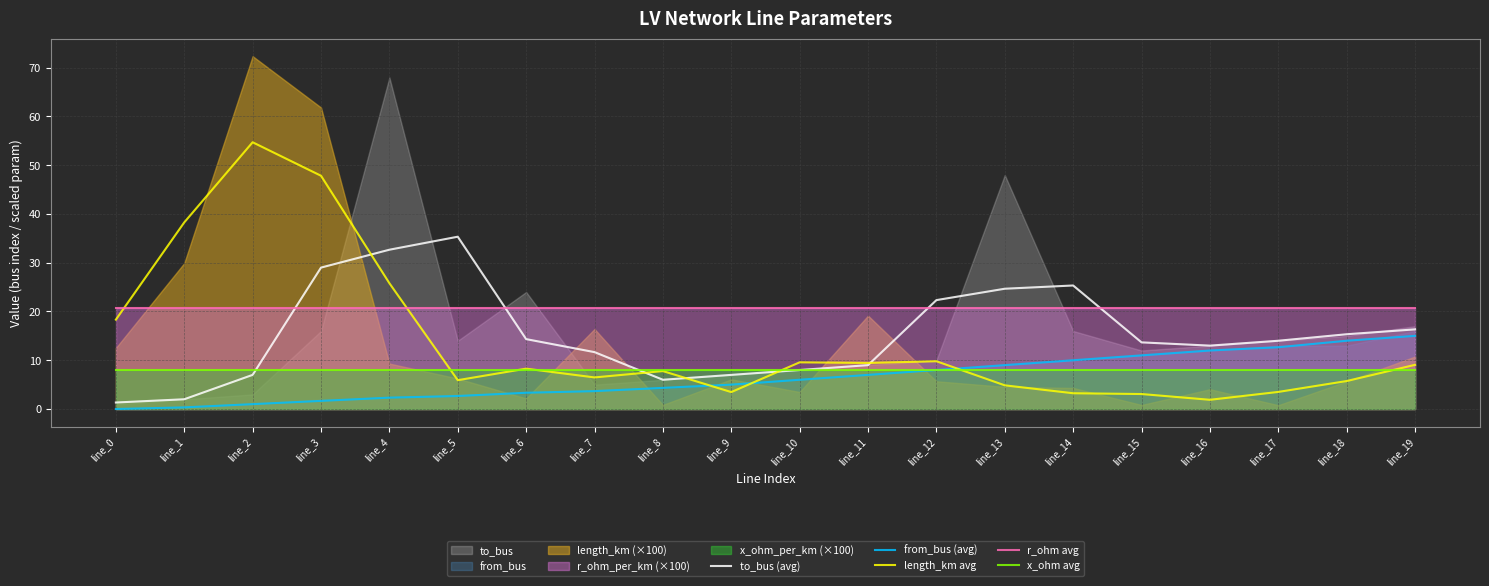

At which category is the sum across all series the highest?

line_3